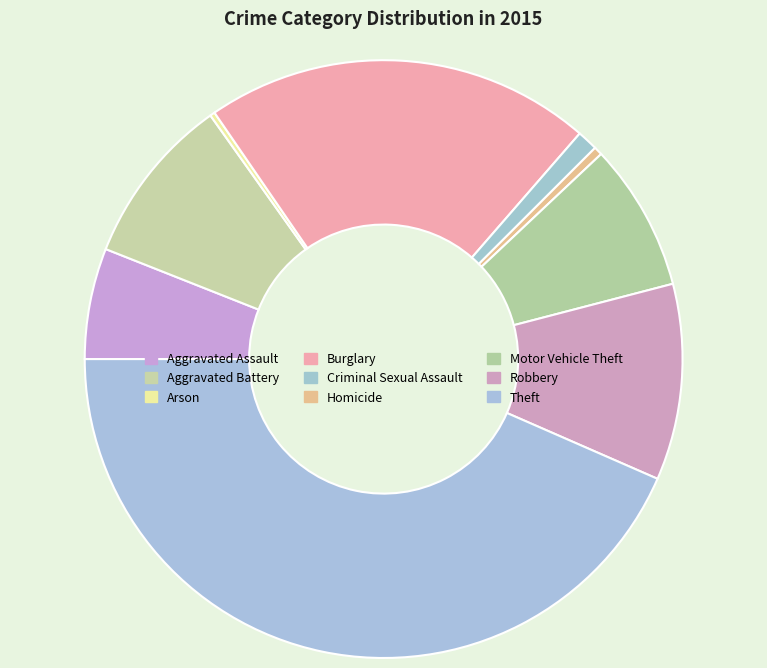

How many segments does this pie chart have?

9